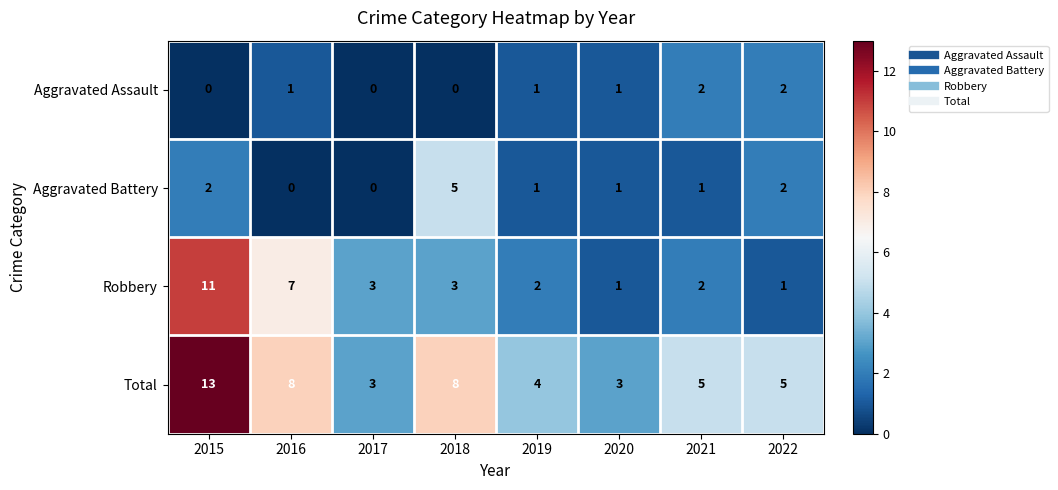

How many distinct data groups are displayed?

4